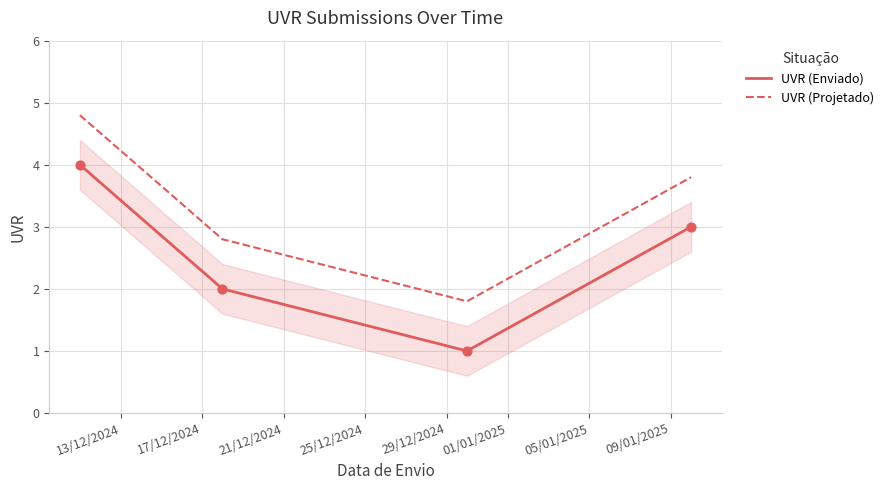

Which series has the largest total across all categories?

UVR (Projetado)